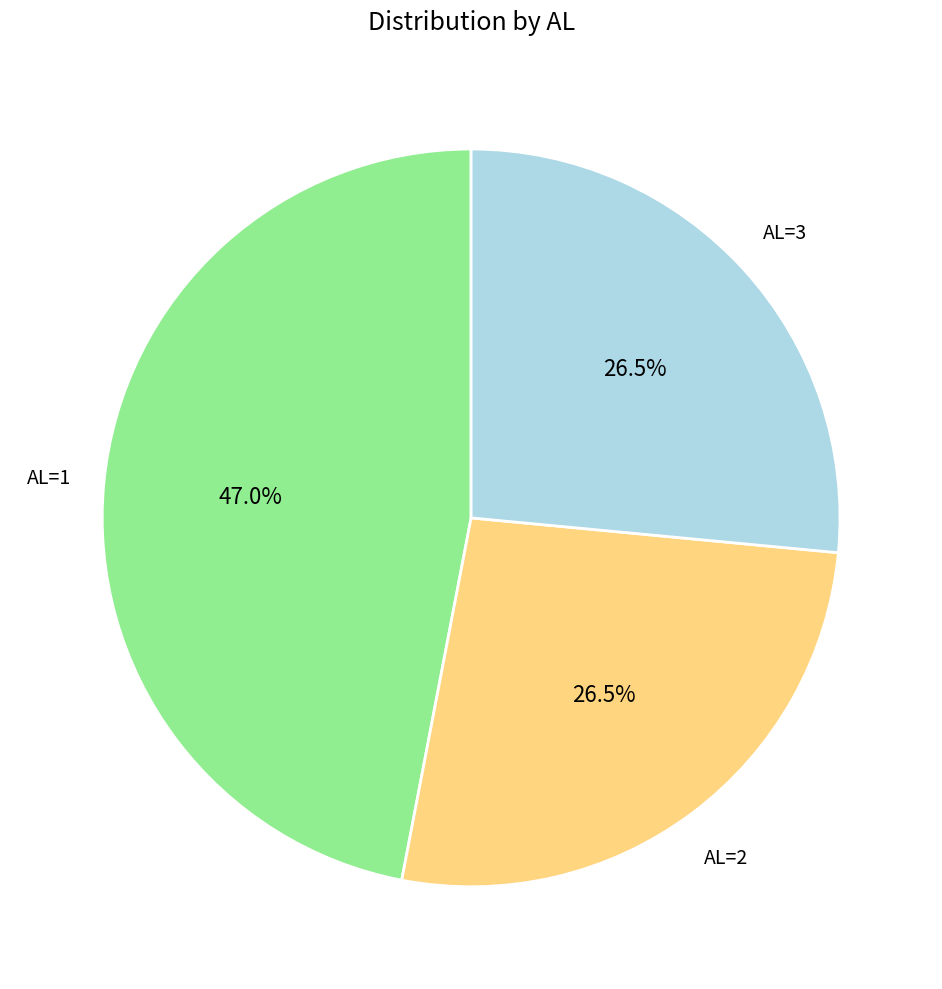

How much of the chart is everything except AL=3?

73.5%